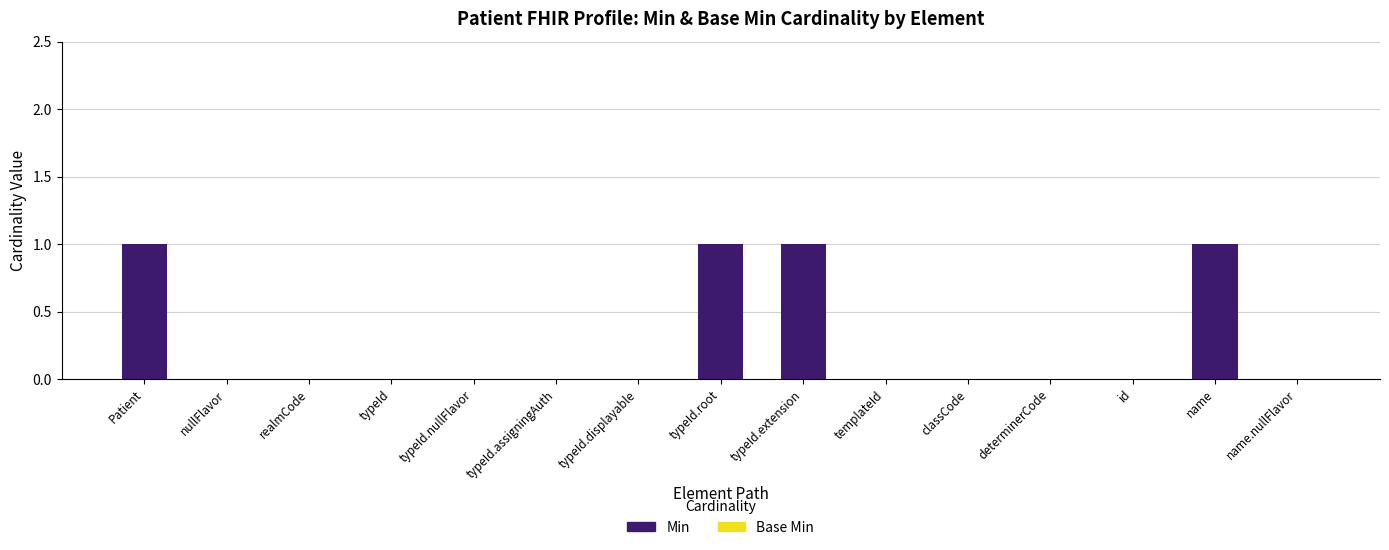

What is the greatest value displayed?

1